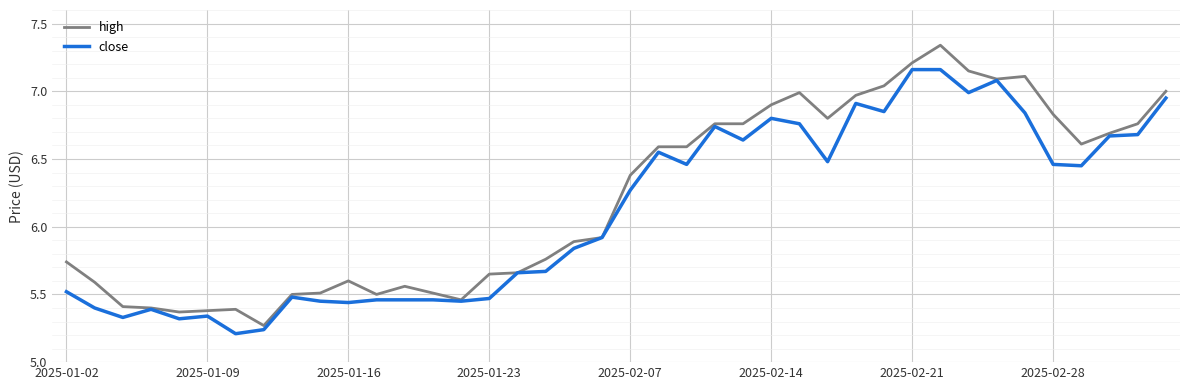

Rank the series by their maximum value, from lowest to highest.

close, high